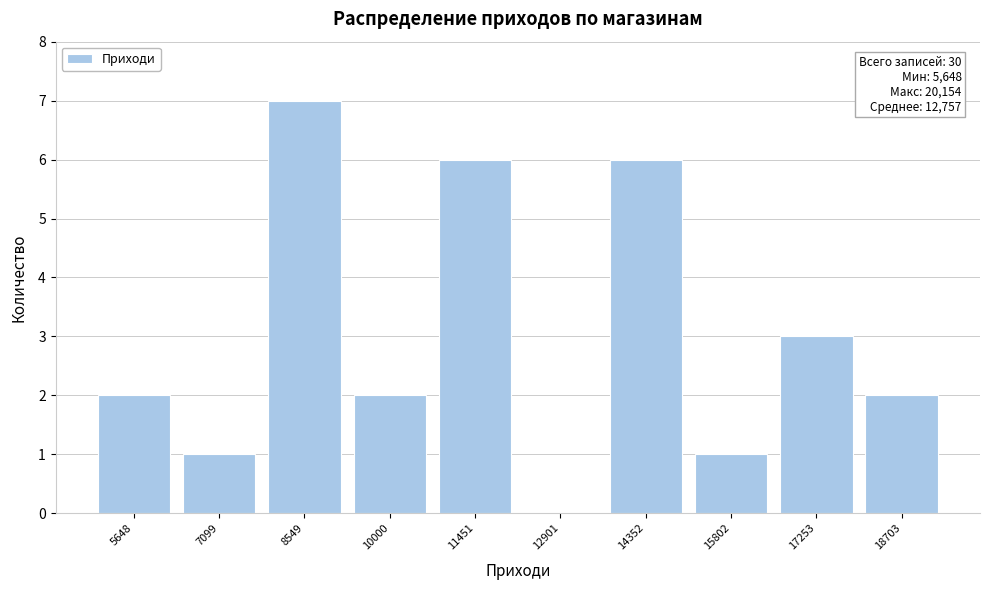

Reading left to right, transcribe all the data shown in this chart.

5648=2	7099=1	8549=7	10000=2	11451=6	12901=0	14352=6	15802=1	17253=3	18703=2